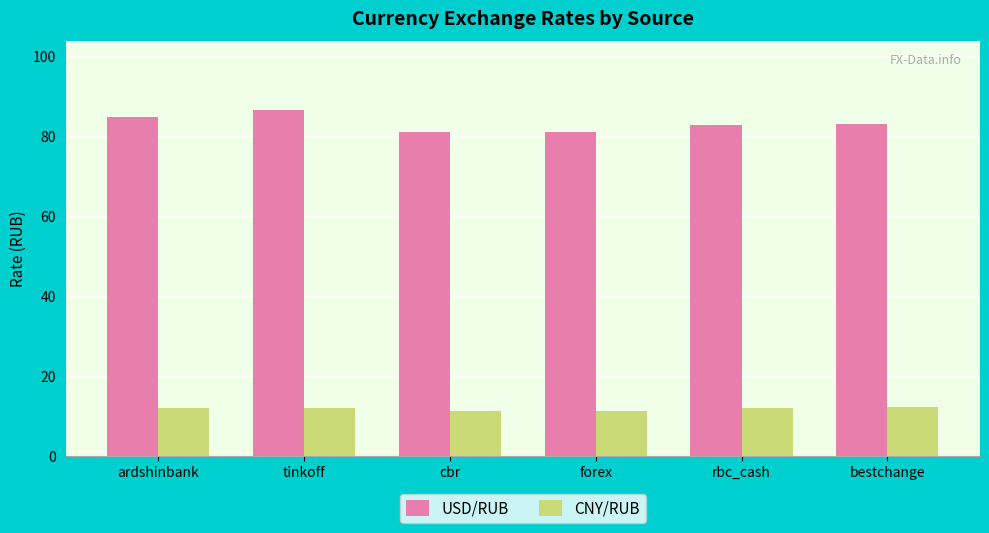

The CNY/RUB series shows 12.2 at bestchange. True or false?

True